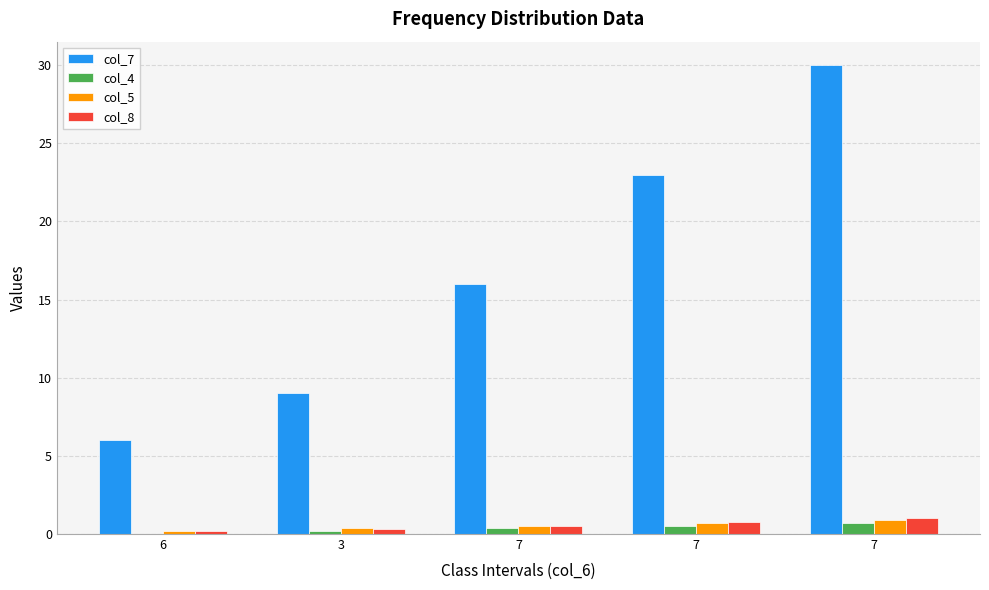

Reading left to right, what are all the values shown in this chart?

col_7: 6.0	9.0	16.0	23.0	30.0
col_4: 0.0	0.2	0.4	0.5	0.7
col_5: 0.2	0.4	0.5	0.7	0.9
col_8: 0.2	0.3	0.5	0.8	1.0